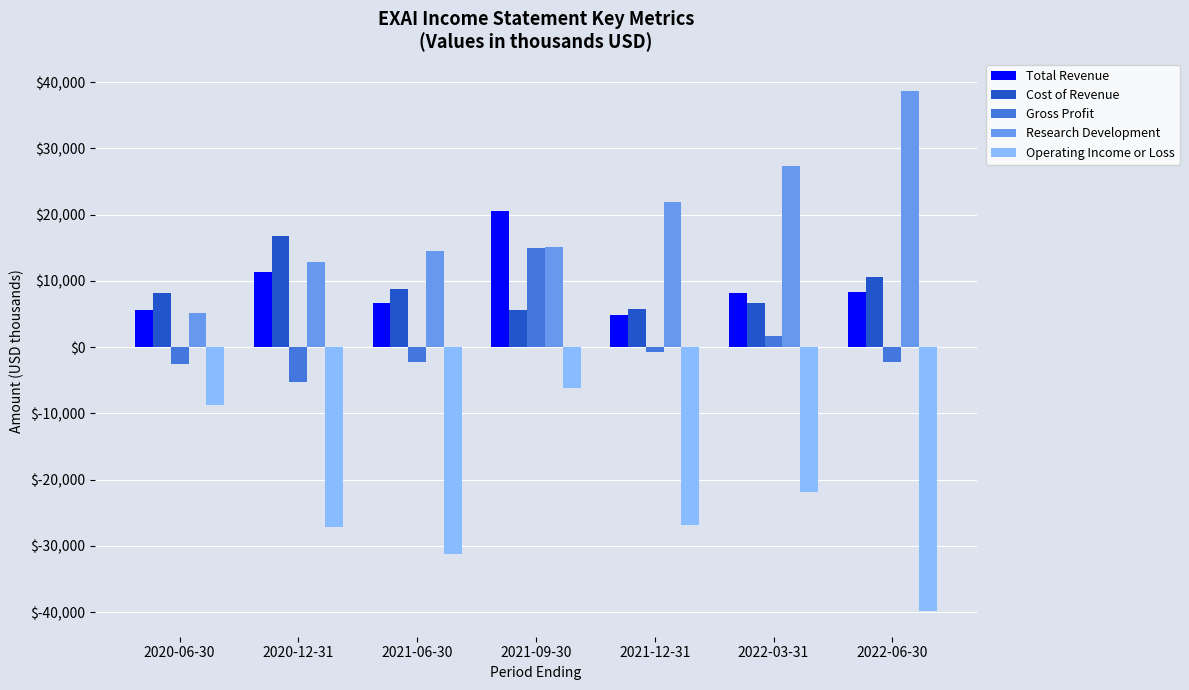

Where does the Operating Income or Loss series first go above -26900?

2020-06-30